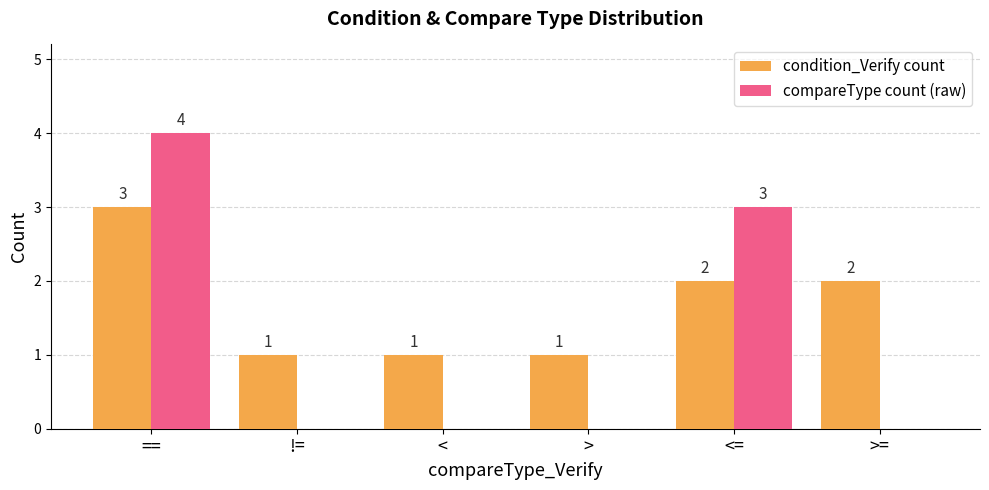

What are all the series names shown in the legend?

condition_Verify count, compareType count (raw)